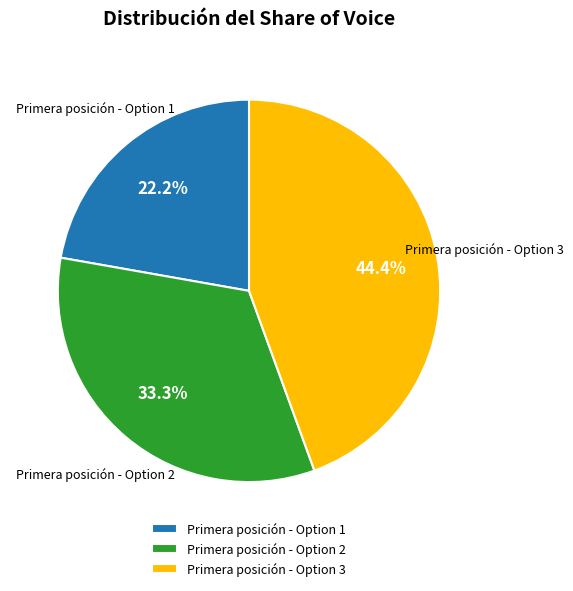

How many segments does this pie chart have?

3